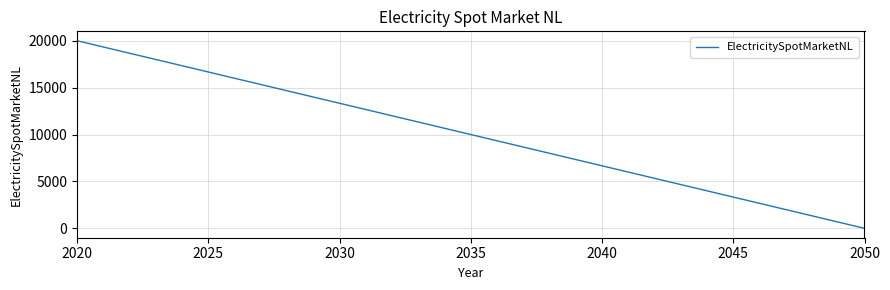

Reading left to right, extract all data points from this chart.

20000	0